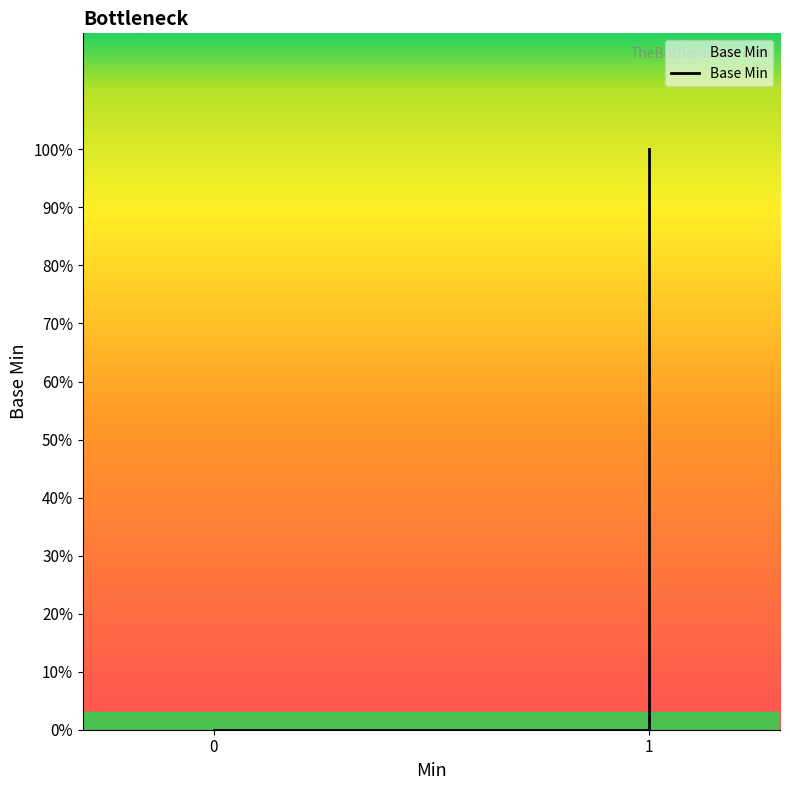

What is the greatest value displayed?

1